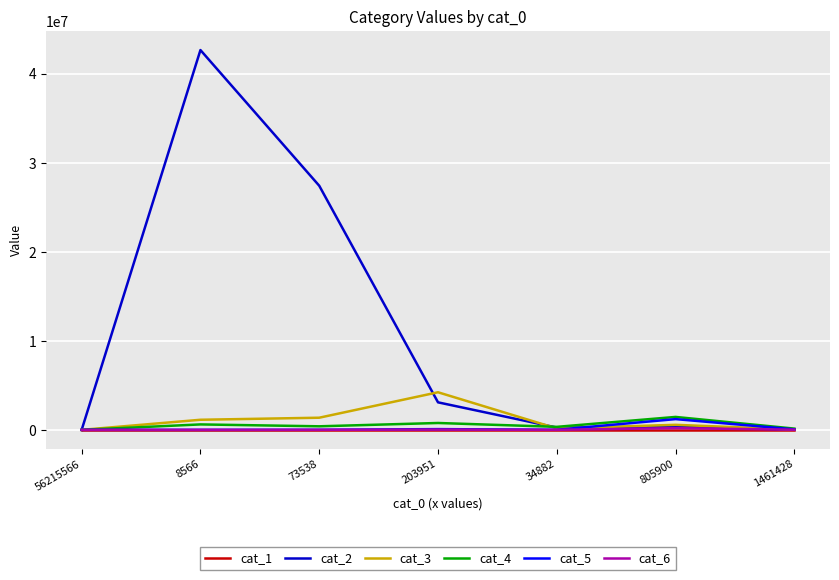

True or false: cat_5 has a value of 0 at 56215566.

True